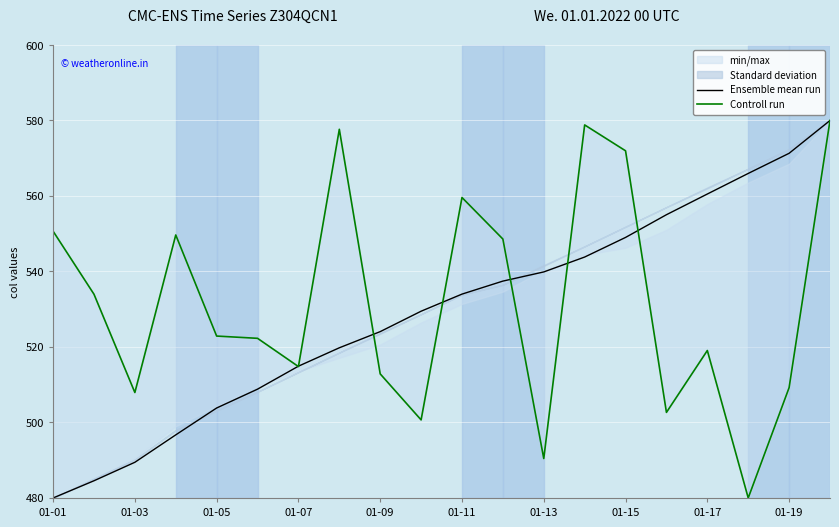

True or false: Ensemble mean run has a value of 534.0 at 01-11.

True